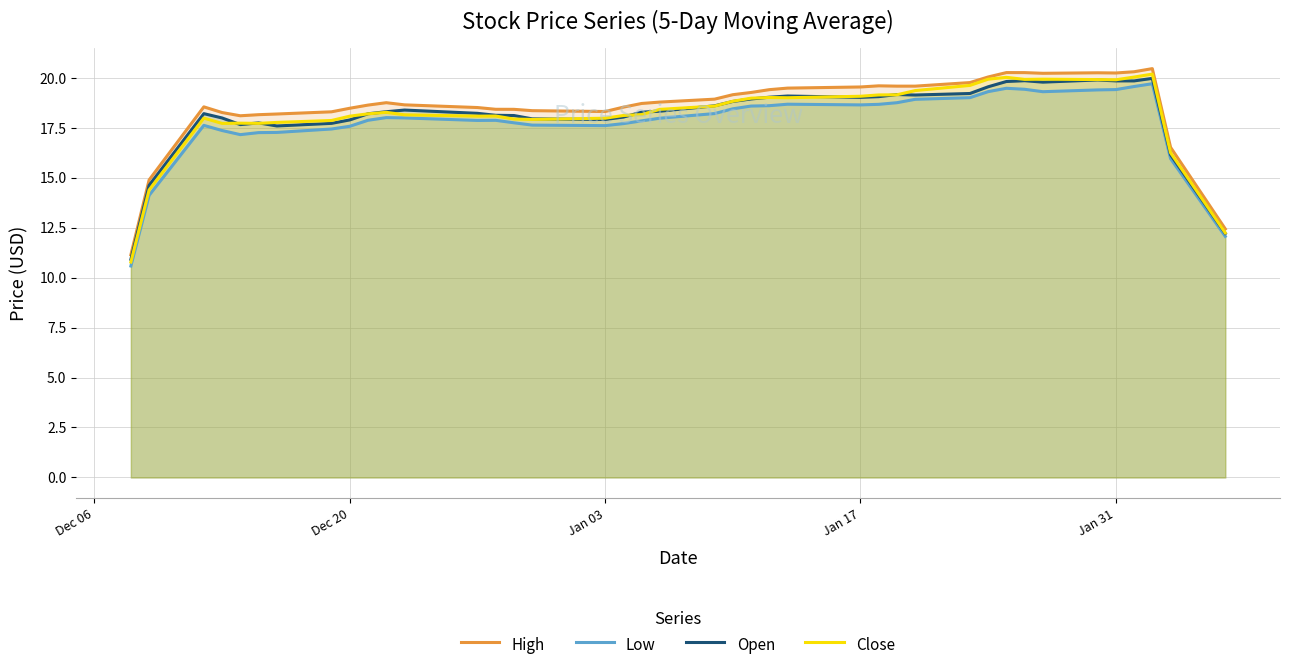

What is the greatest value displayed?

20.5